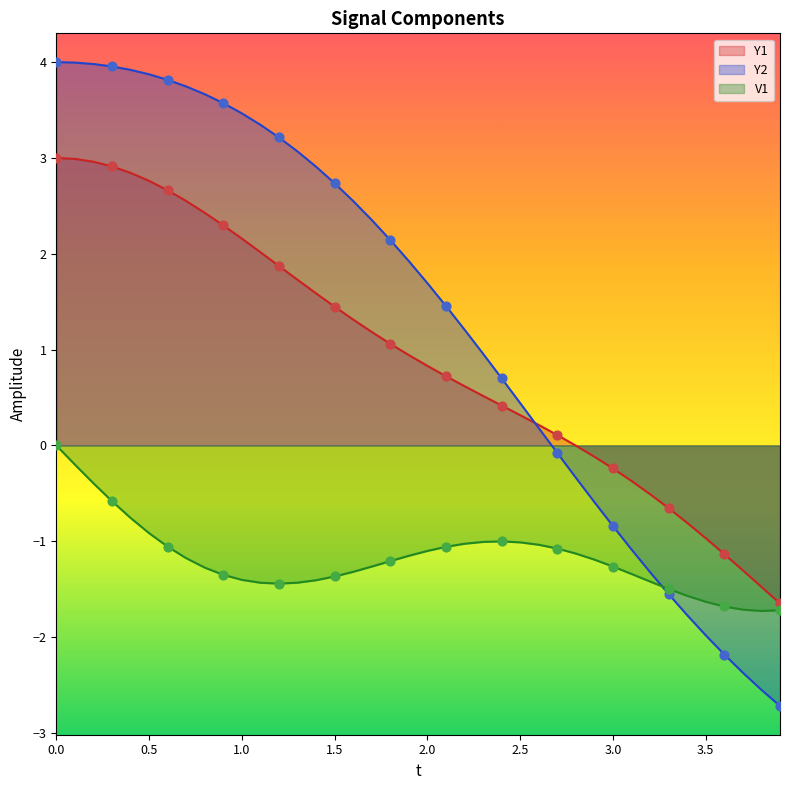

What is the total value across all series at 3.9?

-6.1